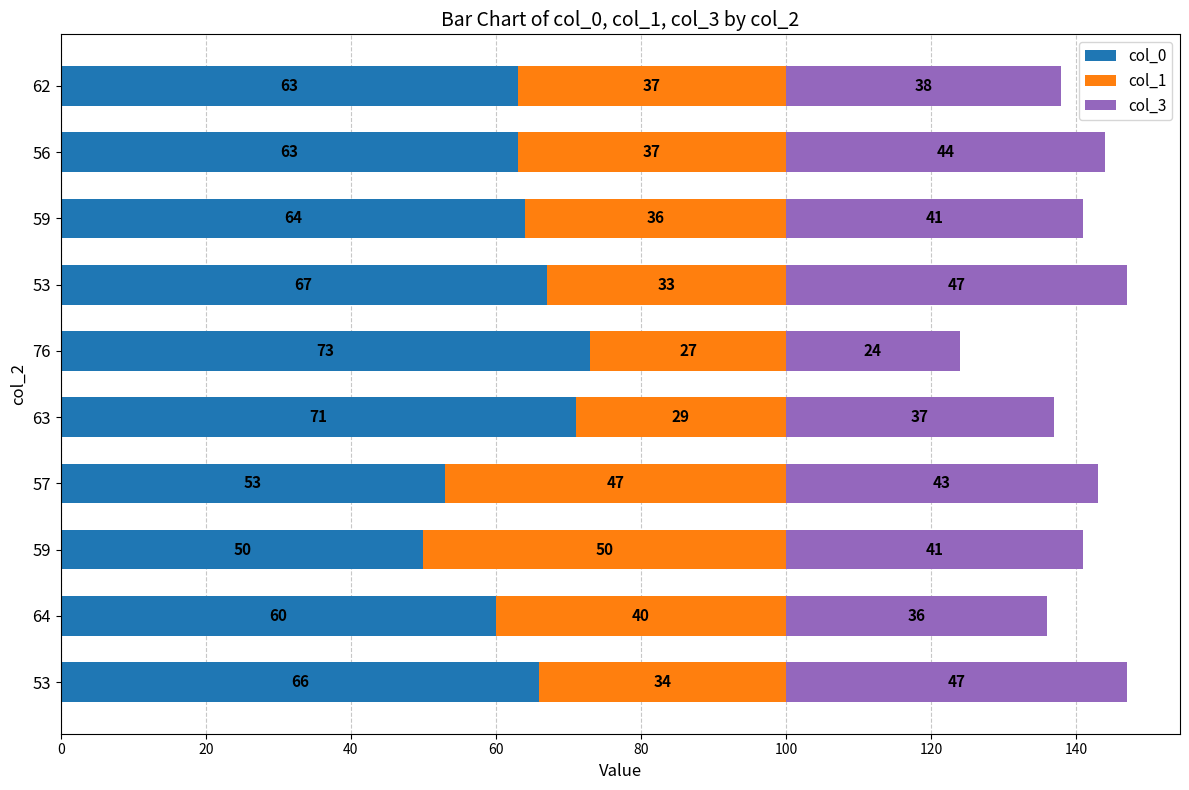

Which series has the widest spread of values?

col_0